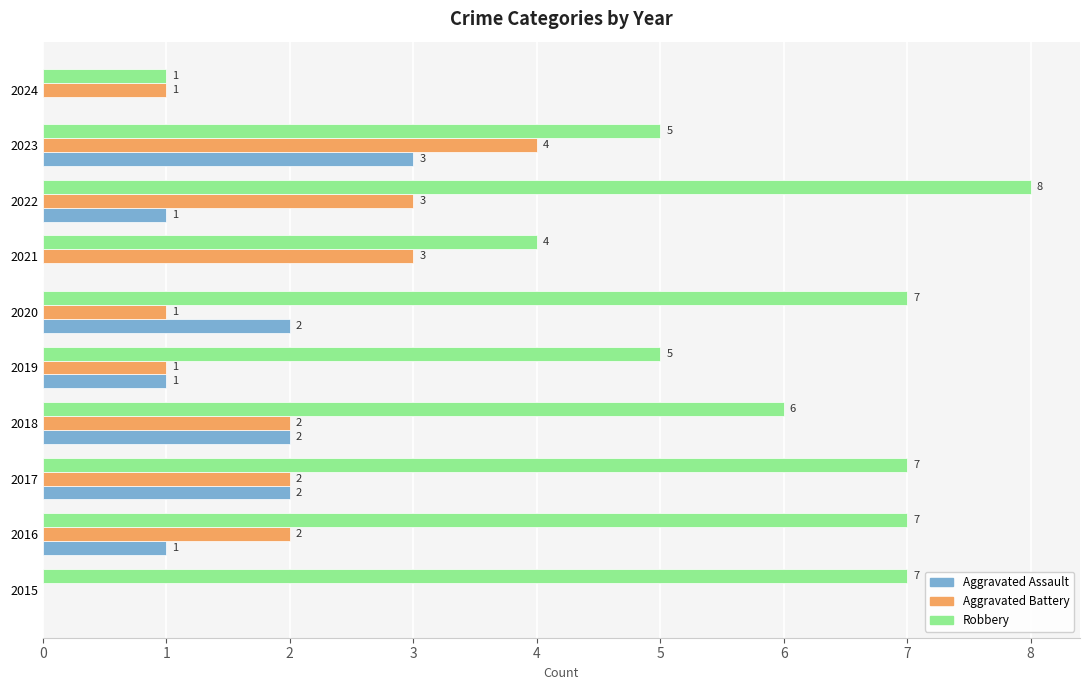

What is the total value across all series at 2016?

10